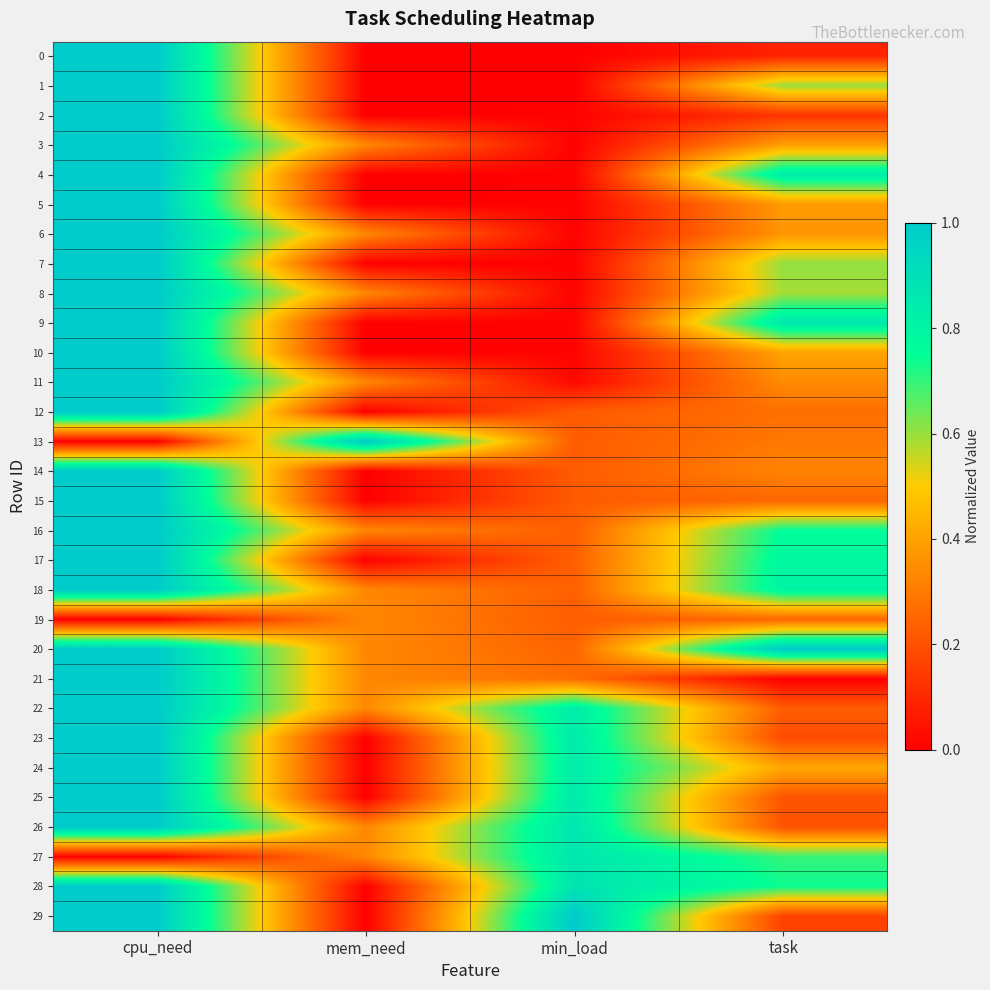

What is the total value across all series at min_load?

9.4